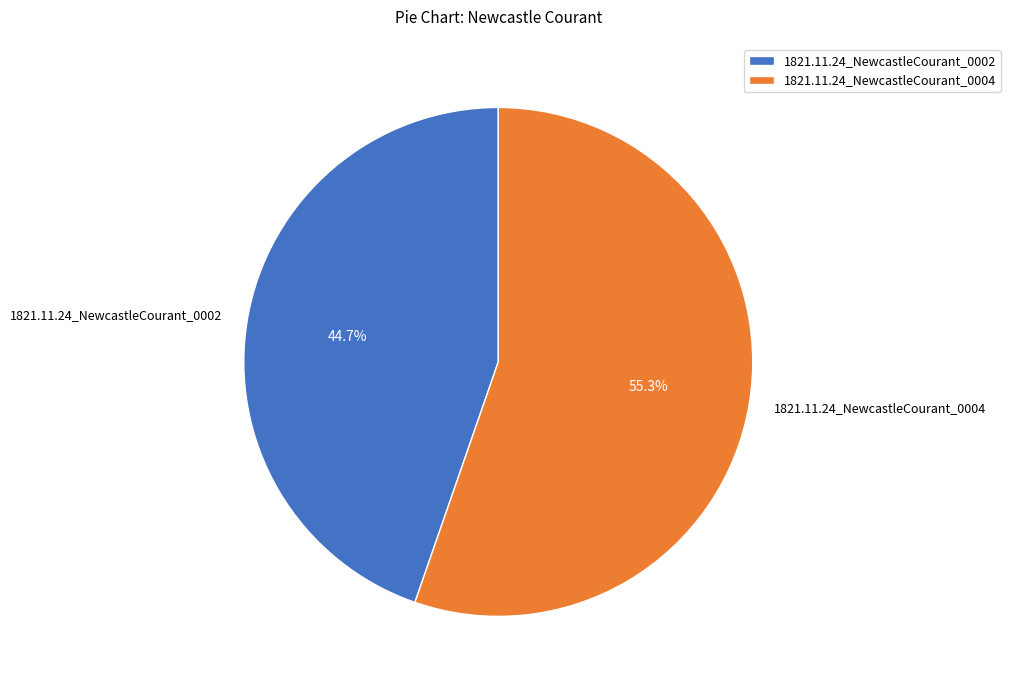

Between 1821.11.24_NewcastleCourant_0004 and 1821.11.24_NewcastleCourant_0002, which is larger?

1821.11.24_NewcastleCourant_0004